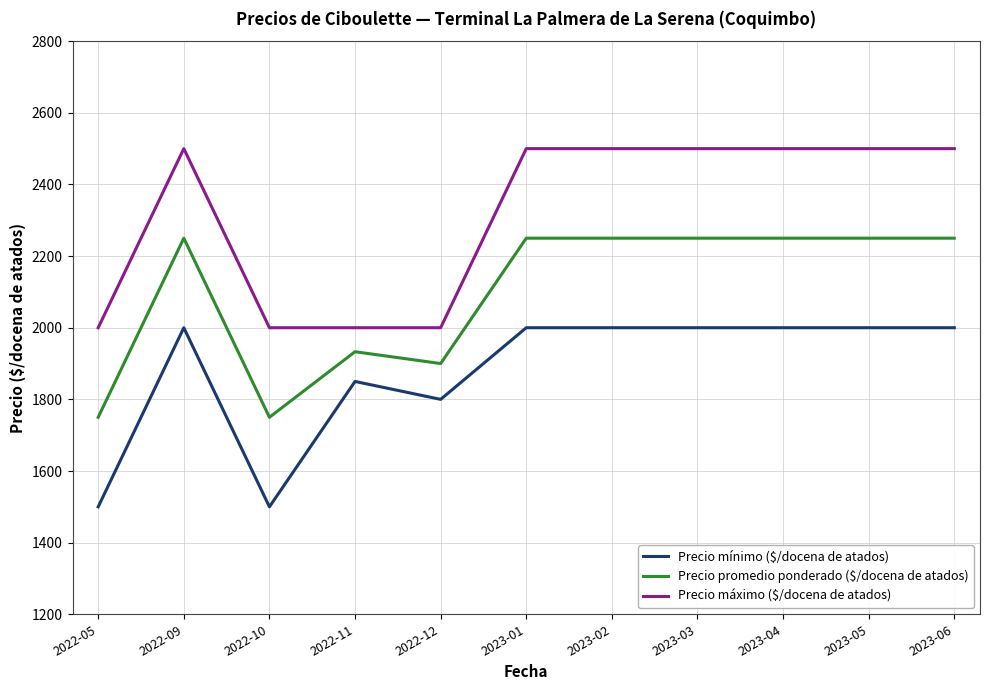

True or false: Precio mínimo ($/docena de atados) and Precio máximo ($/docena de atados) intersect in this chart.

False